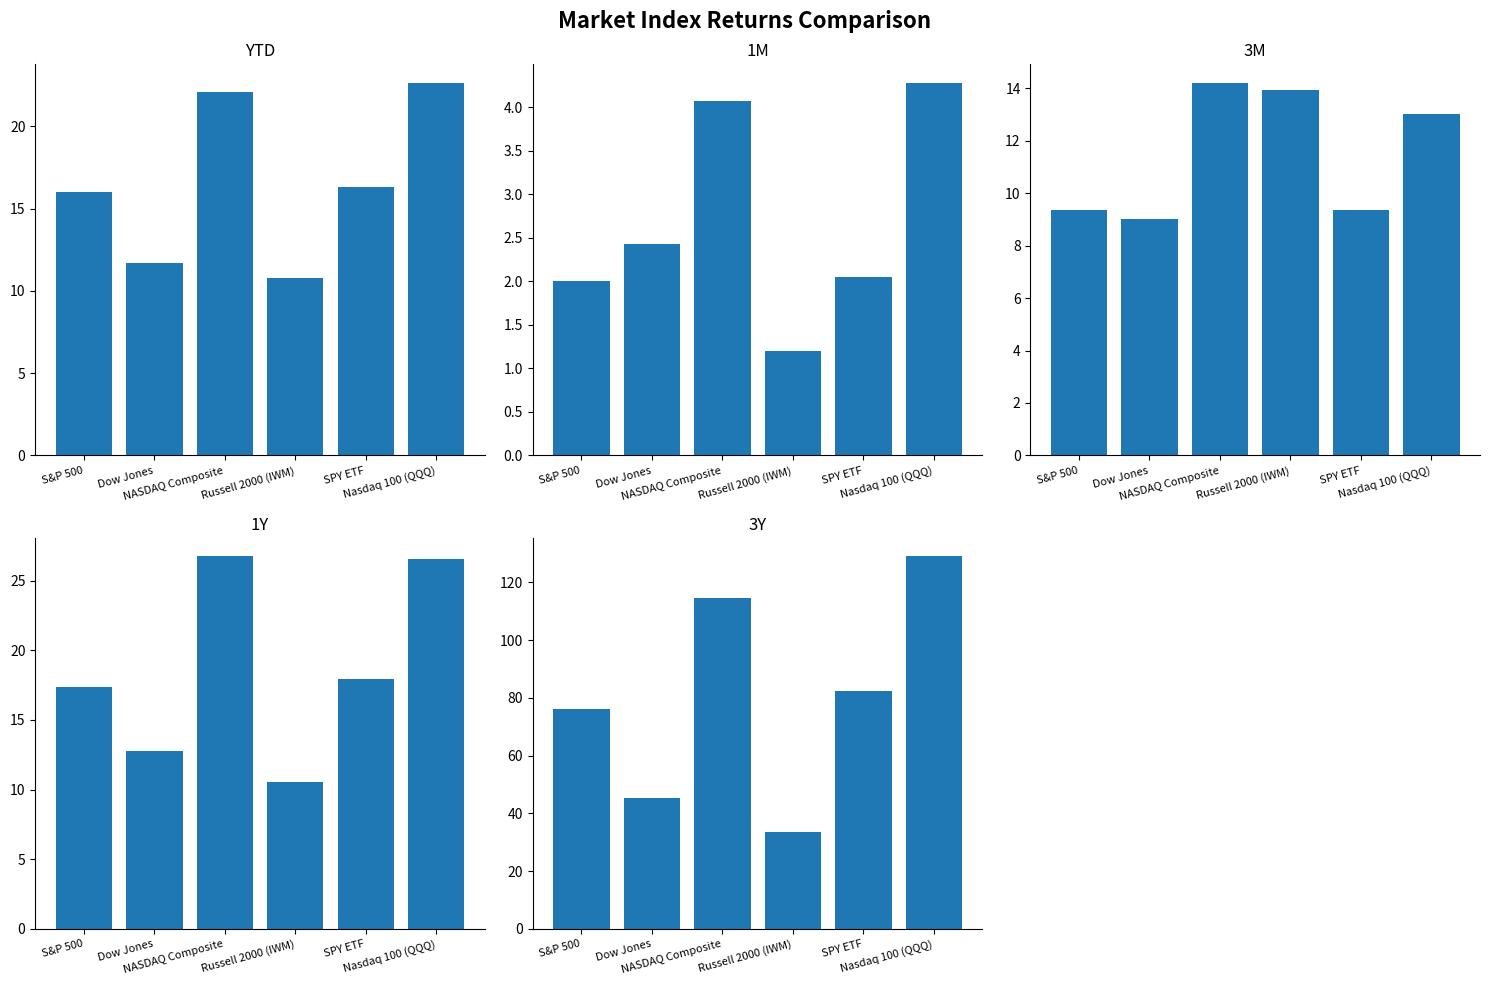

What is the approximate value of YTD at Nasdaq 100 (QQQ)?

22.6